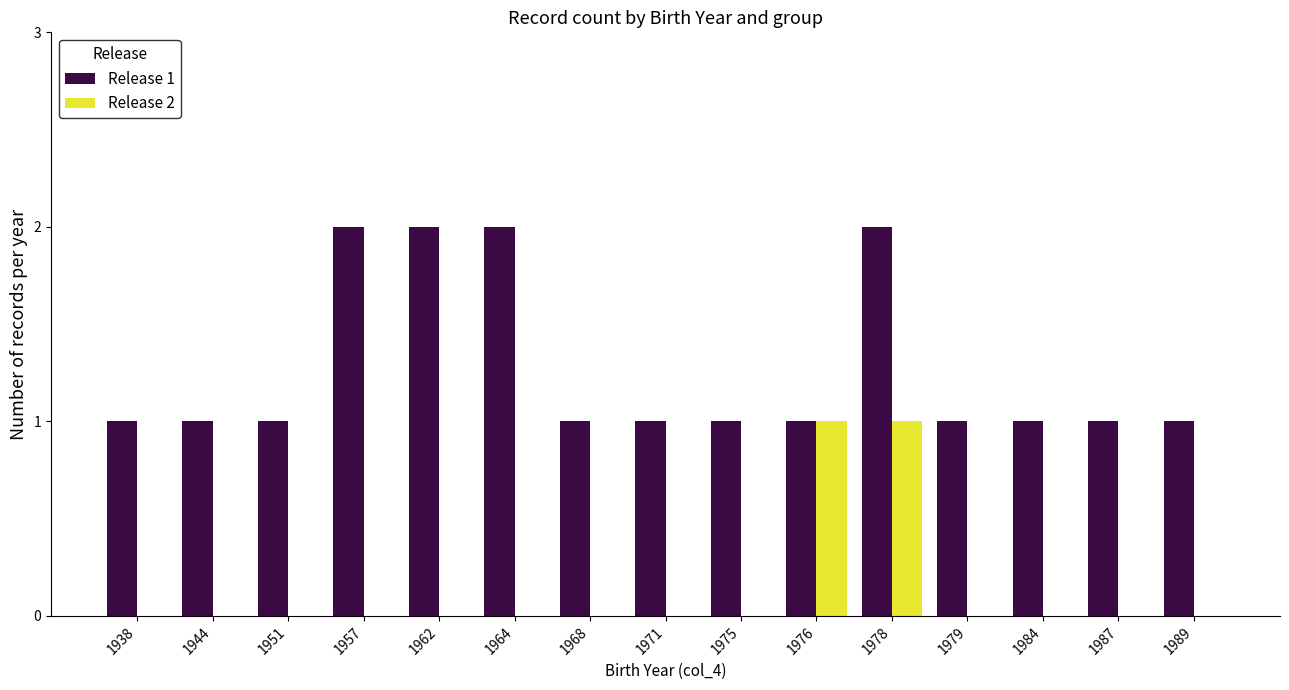

The value of Release 2 at 1978 is 2. True or false?

False